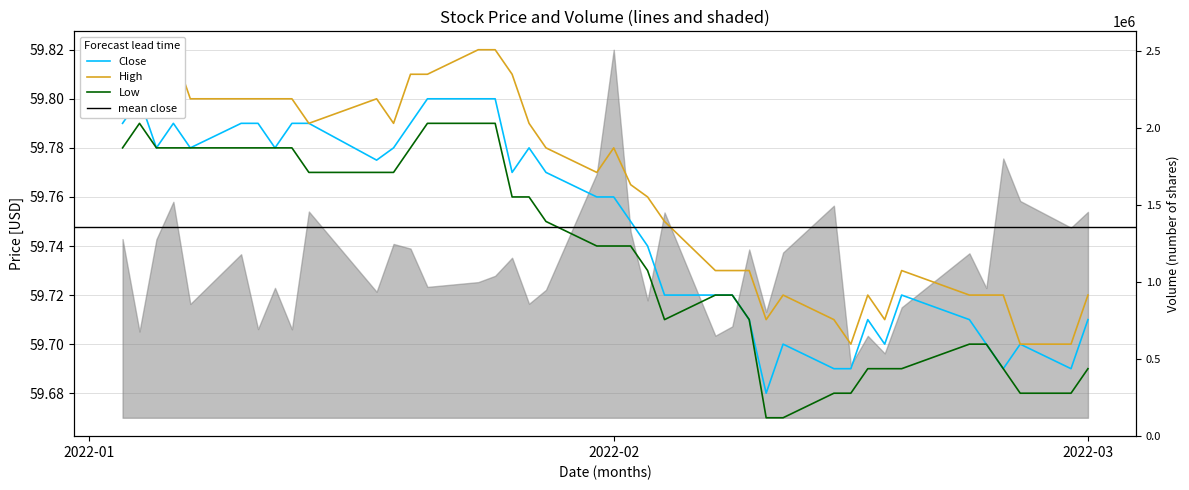

What is the value of the High point at the 24th from the left?

59.8